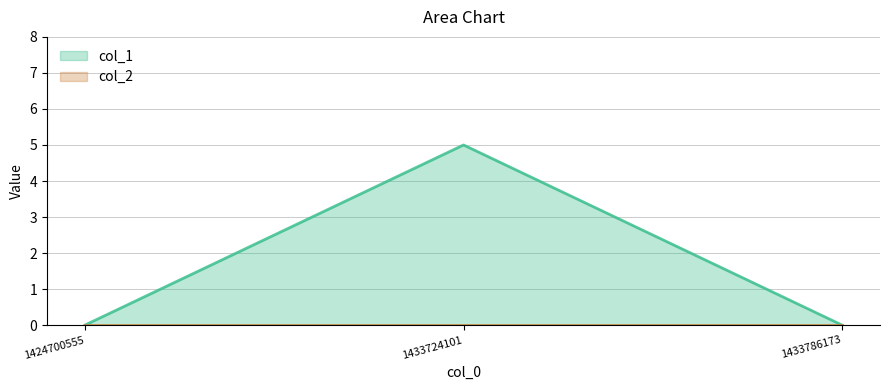

Rank the categories by value from highest to lowest.

1433724101, 1424700555, 1433786173